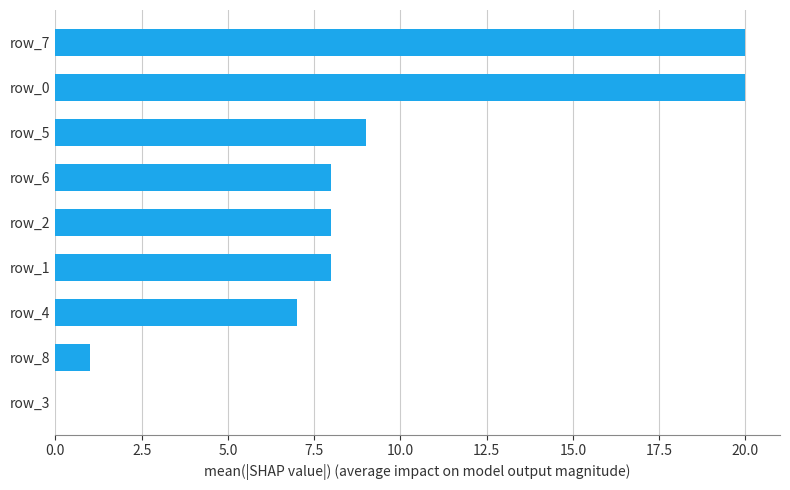

Are the bars horizontal?

Yes